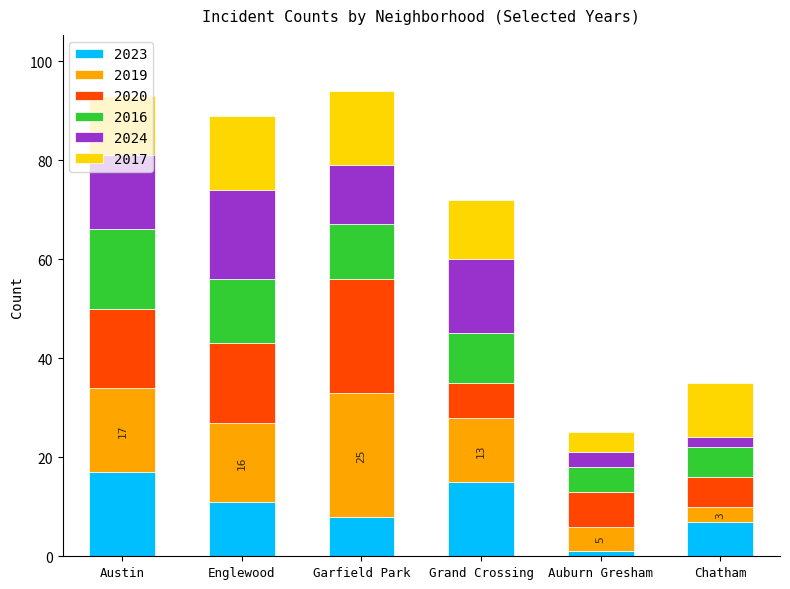

How many data points in 2023 are less than 11?

3